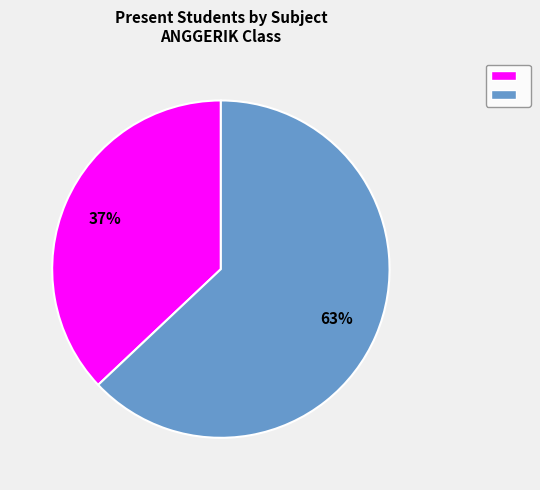

How many slices are in this pie chart?

2